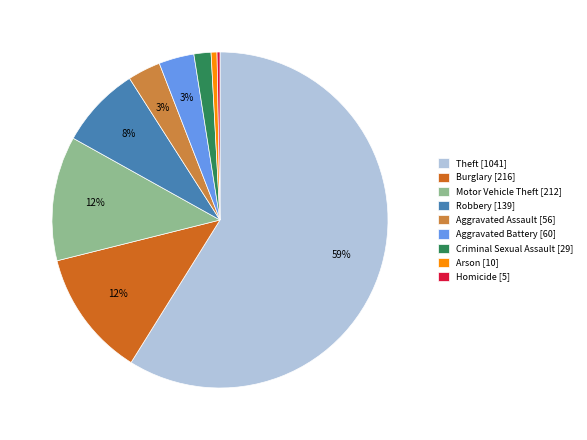

True or false: Arson [10] accounts for 1% of the total.

True